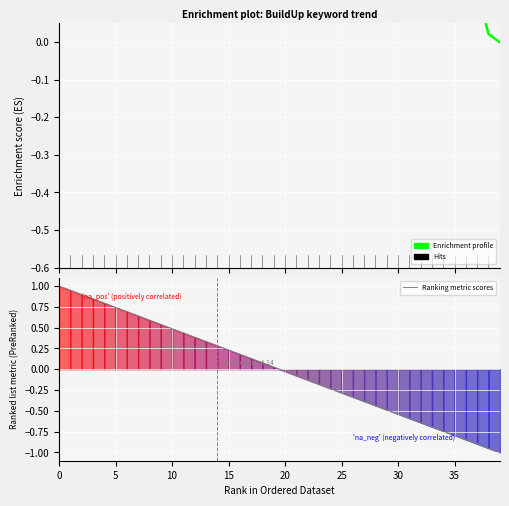

What is the spread (max minus min) of values at 15?

0.4